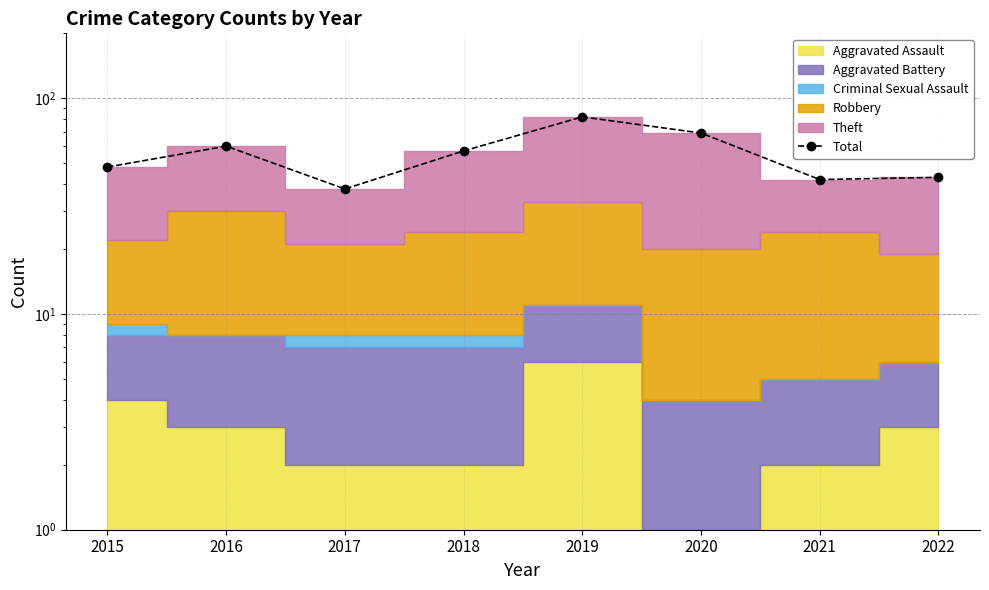

What is the difference between the maximum and minimum values?

44